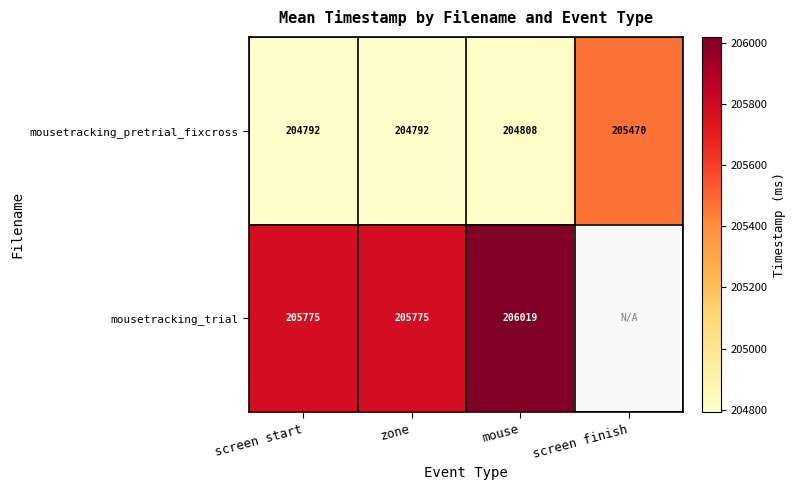

At which category is the sum across all series the highest?

mouse